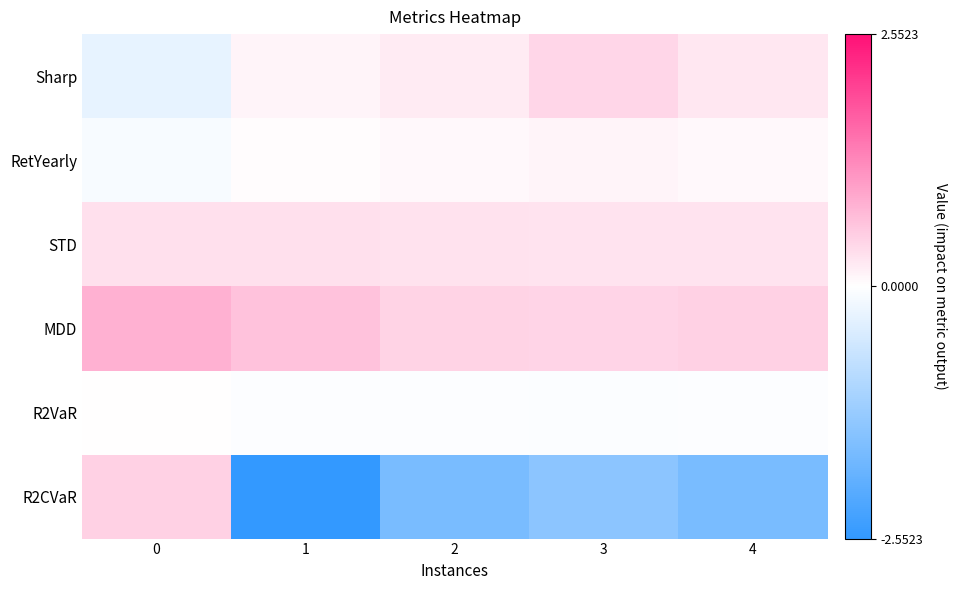

What is the minimum value shown in the chart?

-2.6